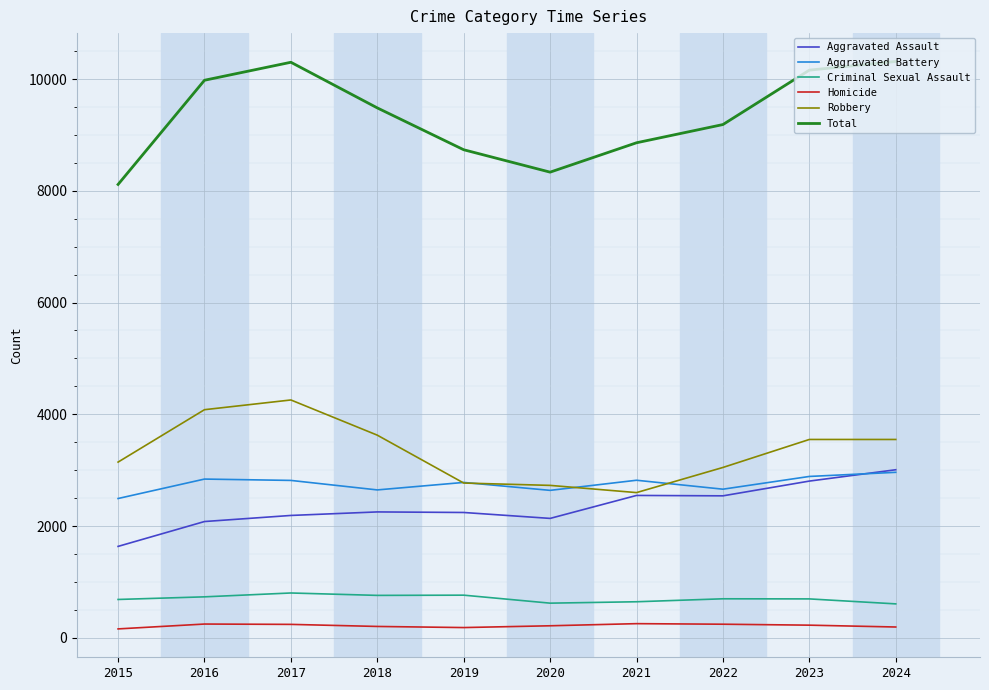

True or false: Total and Aggravated Assault cross at least once.

False